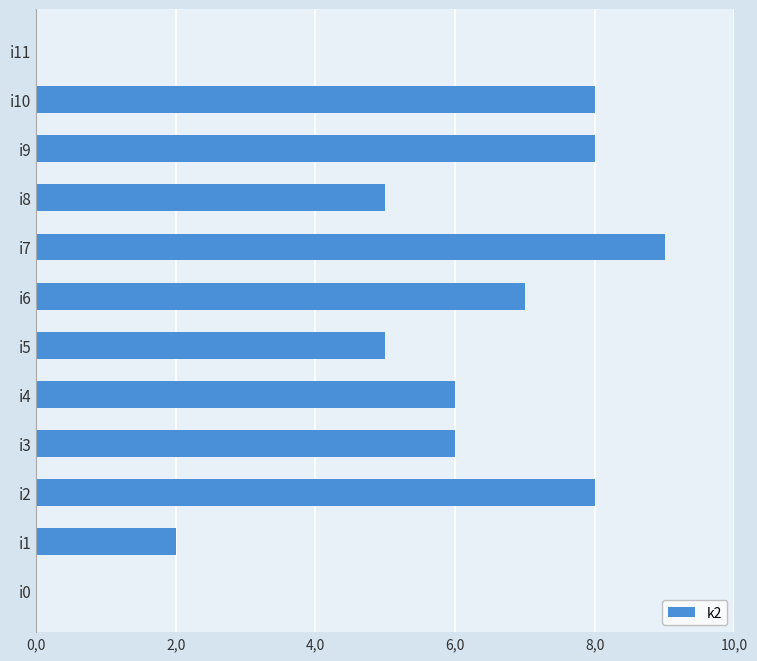

Are the bars horizontal?

Yes